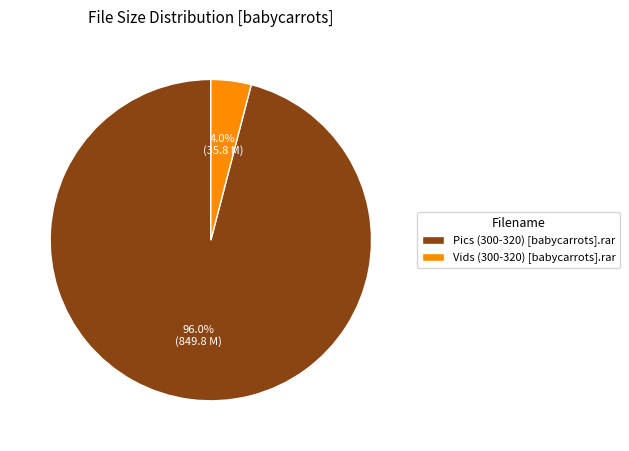

Which slice represents more than half of the pie?

Pics (300-320) [babycarrots].rar